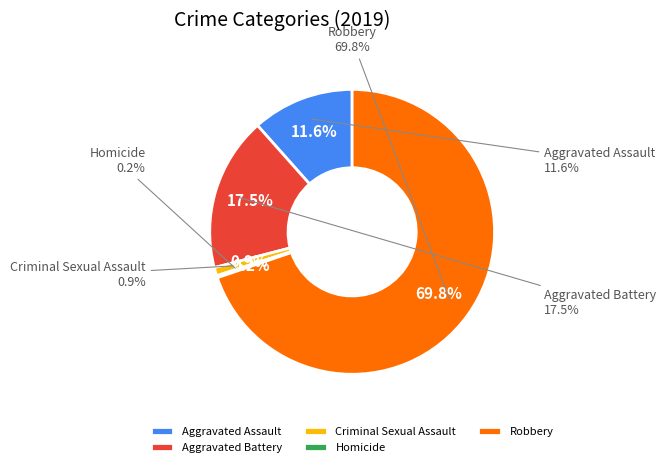

How many slices are in this pie chart?

5